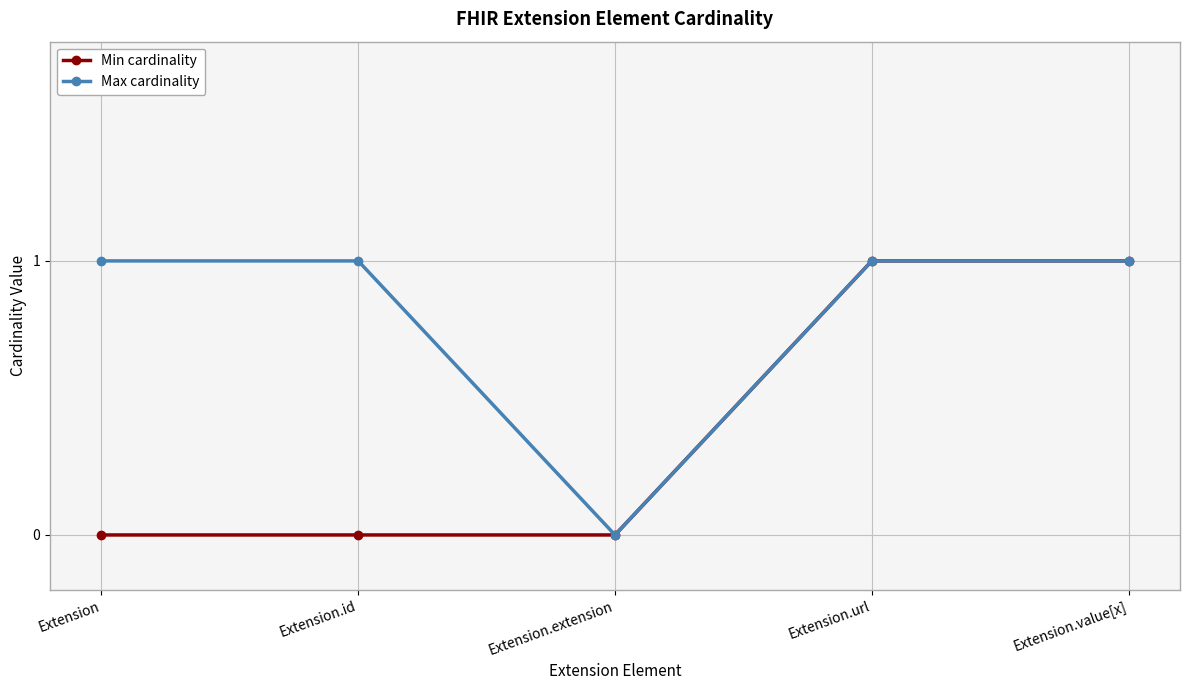

Is this an area chart (filled region under the line)?

No